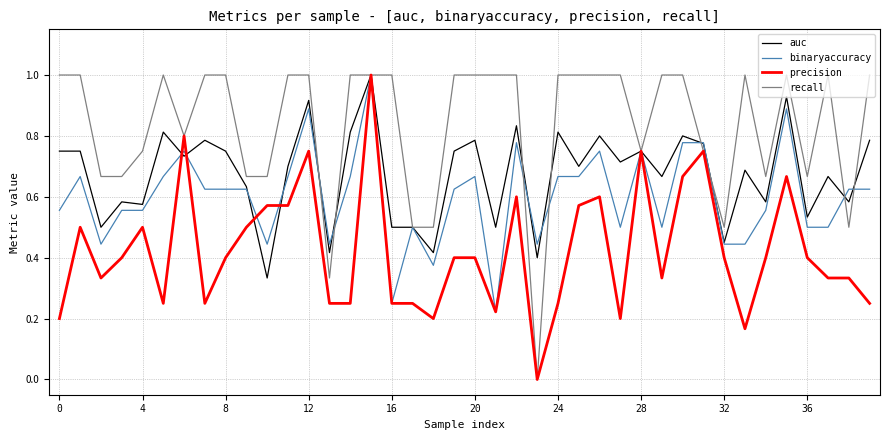

Is this an area chart (filled region under the line)?

No